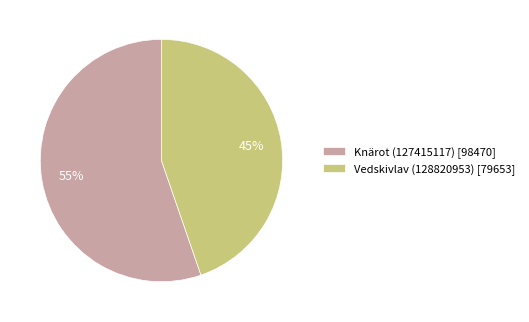

To the nearest percent, what is the average slice percentage?

50%